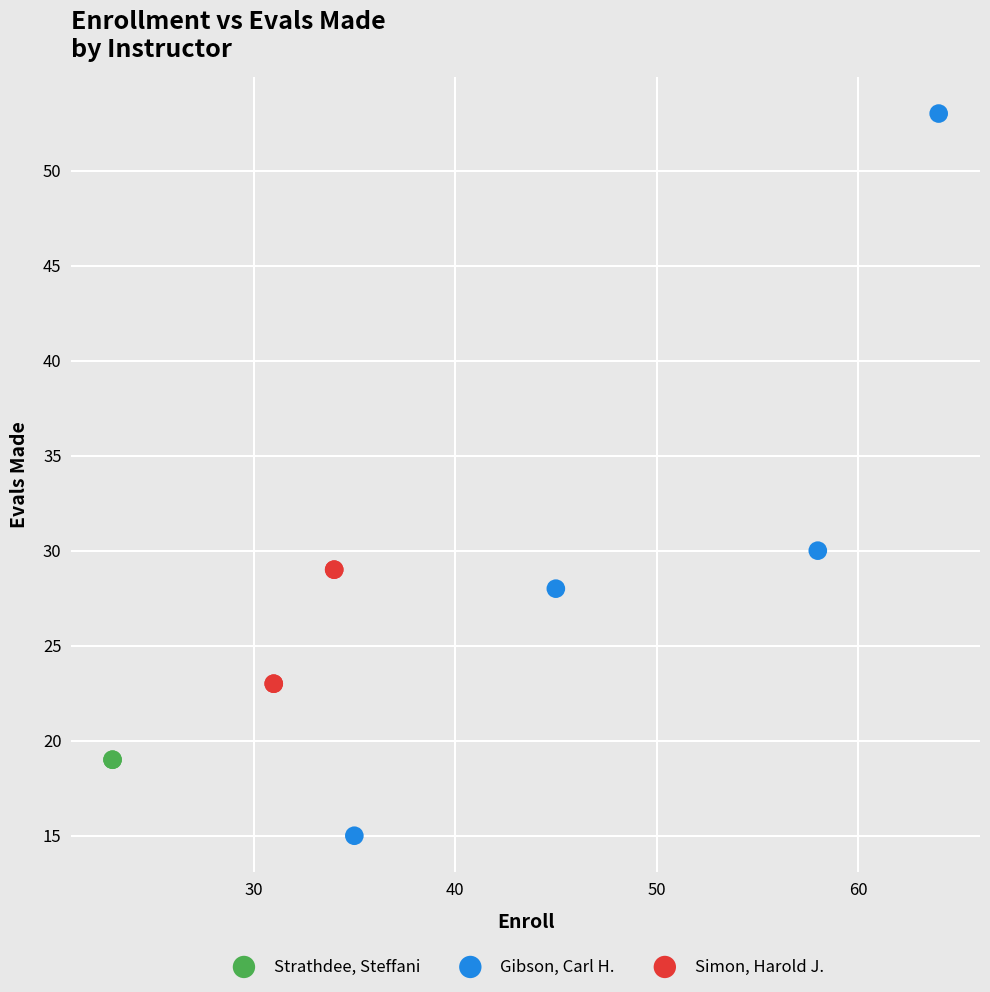

What are all the series names shown in the legend?

Strathdee, Steffani, Gibson, Carl H., Simon, Harold J.